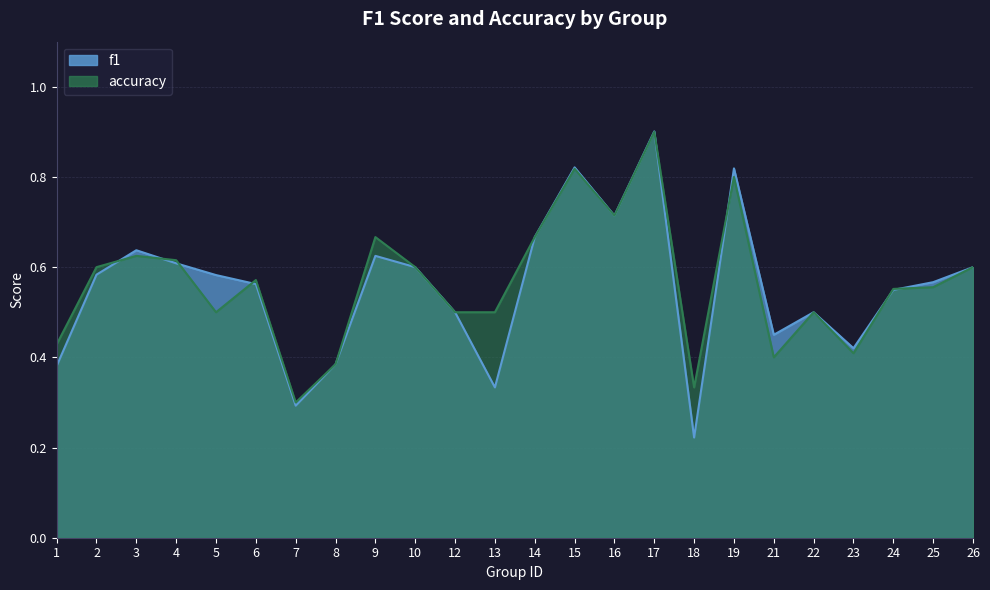

What is the approximate value of f1 at 13?

0.3